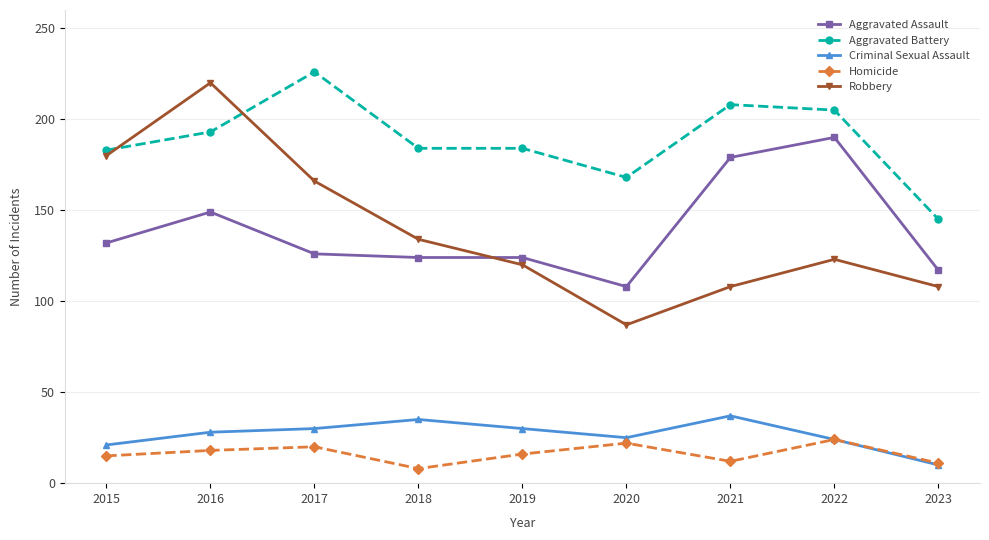

Which series has the widest spread of values?

Robbery